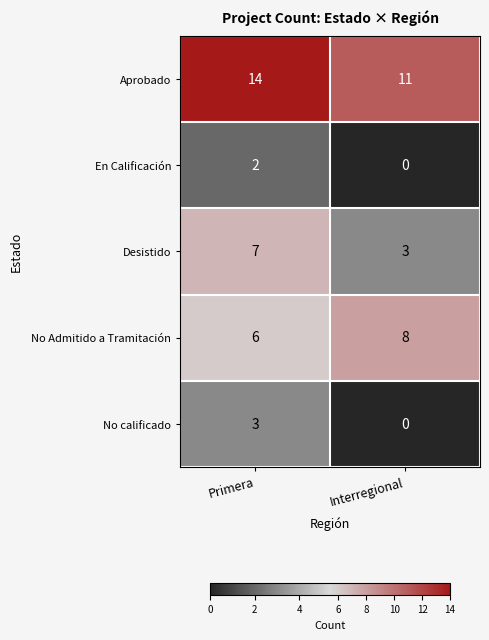

Which series has the largest total across all categories?

Aprobado